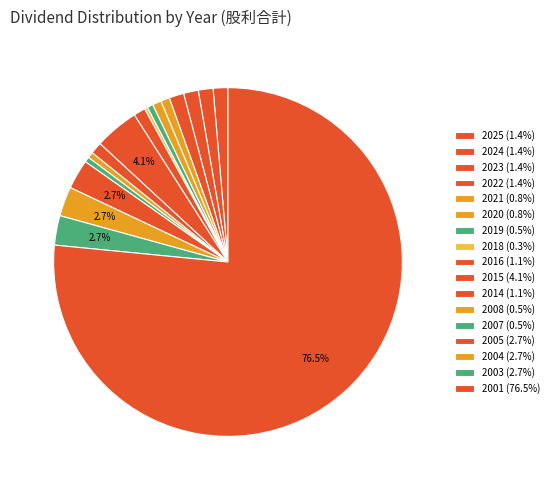

To the nearest percent, what is the combined percentage of 2025 and 2020?

2%